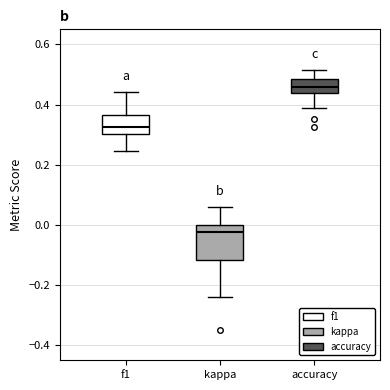

Which box is the tallest, from its lower edge to its upper edge?

kappa